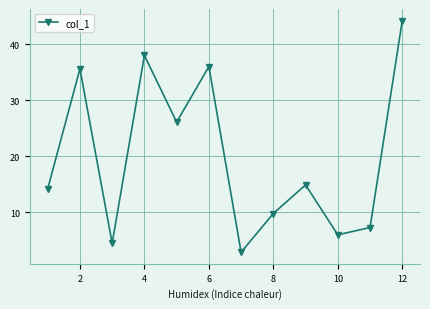

How many data points are less than 14?

5